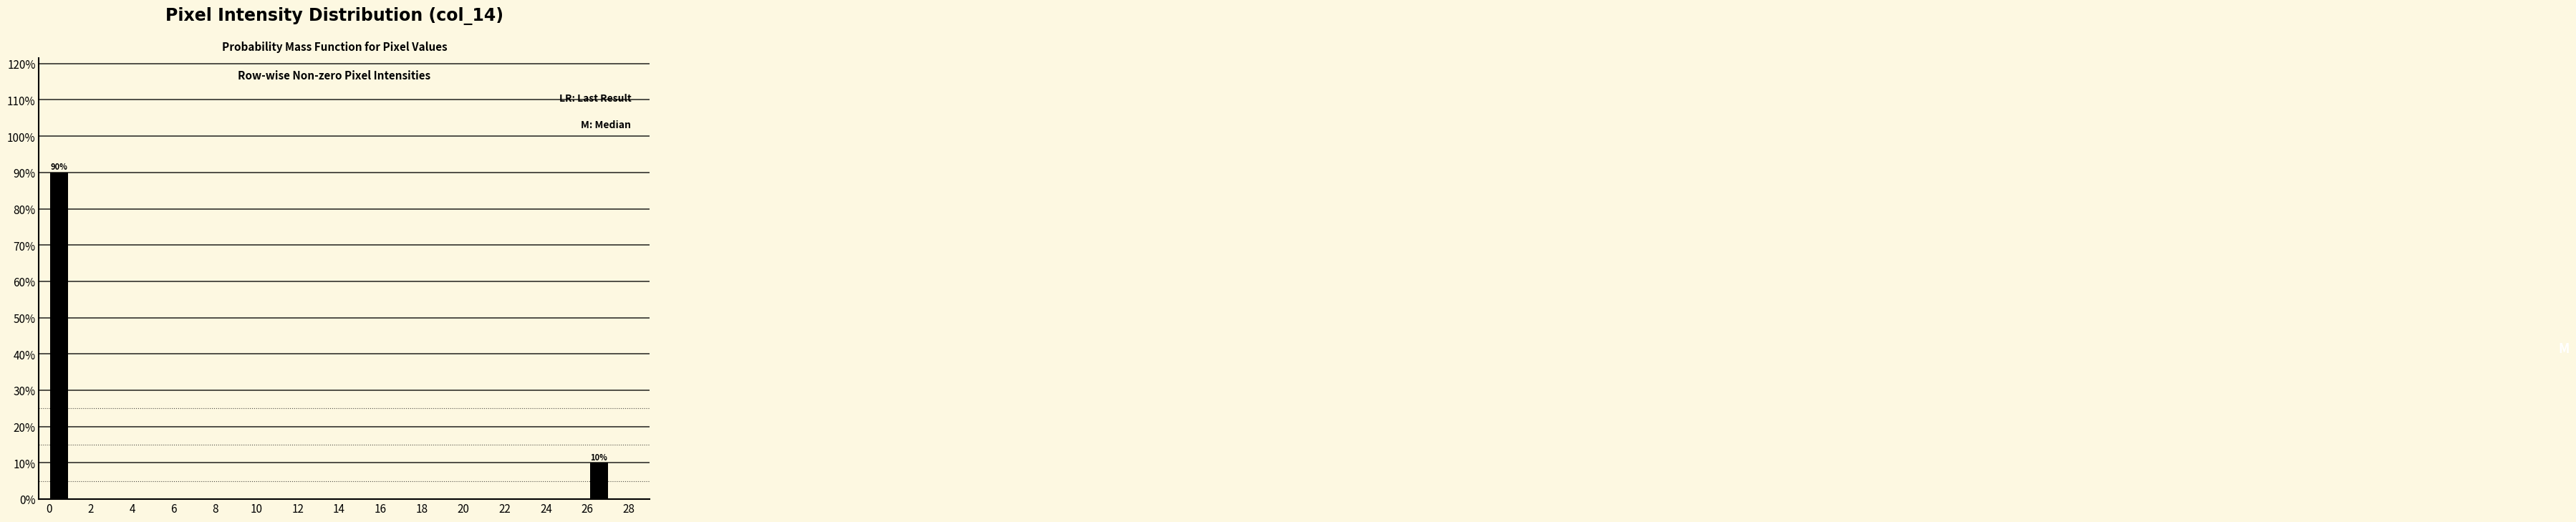

Which range on the x-axis has the tallest bar?

0.0 to 1.0